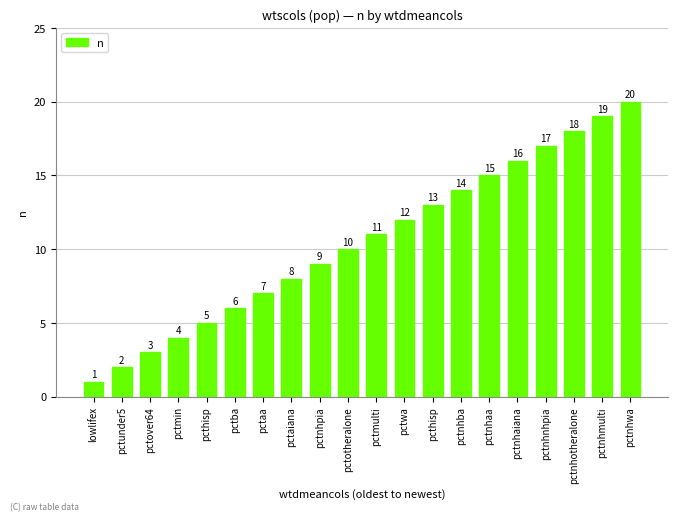

The chart shows a value of 8 at pcthisp. True or false?

False